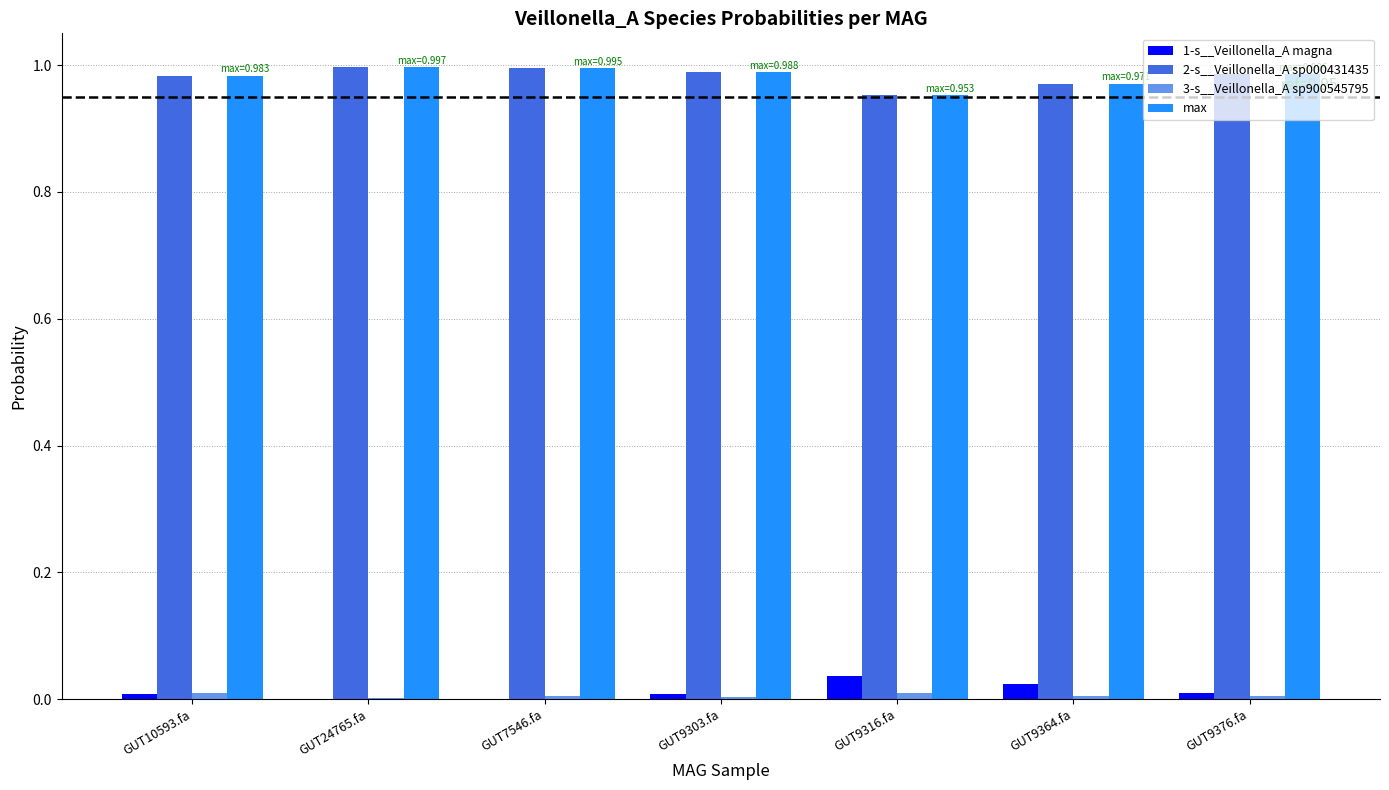

Is the value of 1-s__Veillonella_A magna at GUT9364.fa greater than the value of max at GUT9316.fa?

No